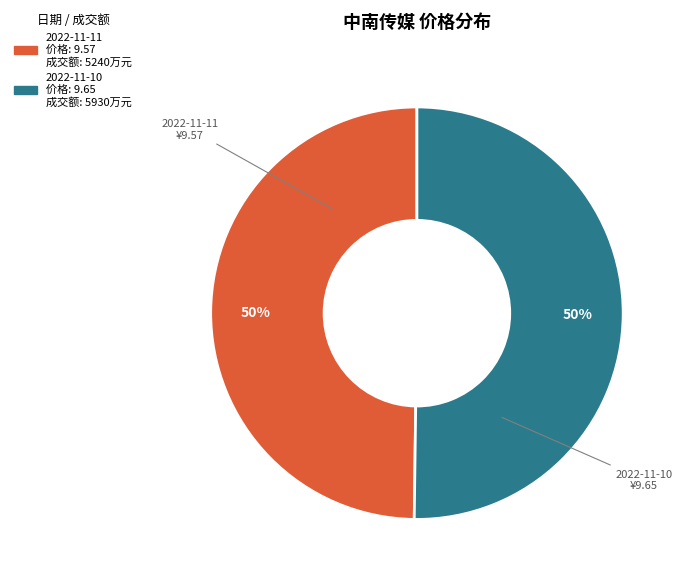

True or false: 2022-11-10 accounts for 42% of the total.

False